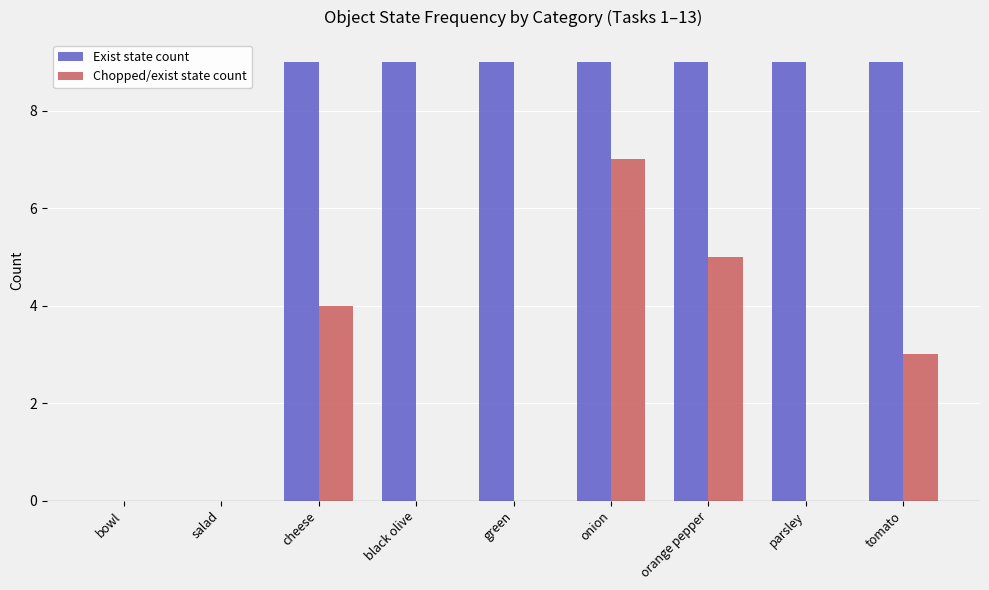

At which label does Chopped/exist state count reach its peak?

onion